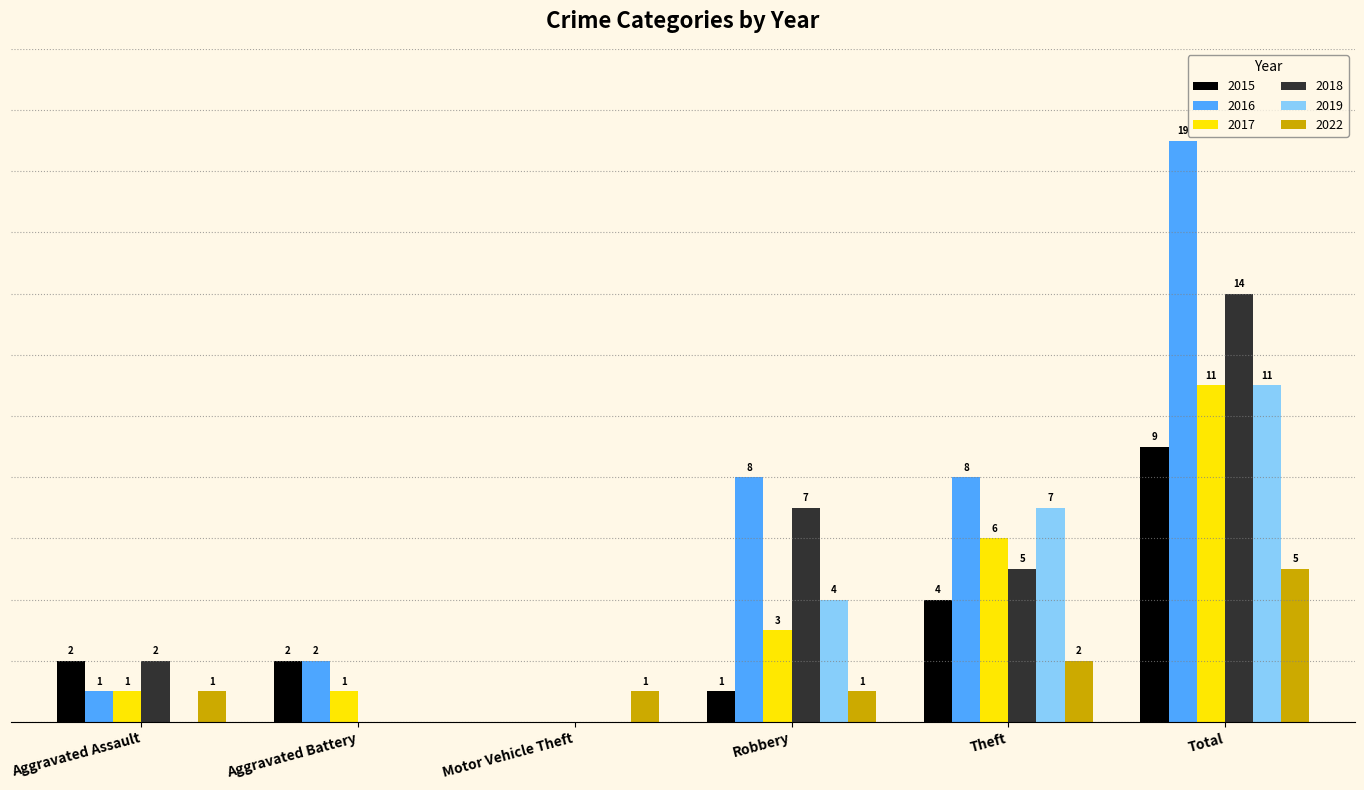

What are all the series names shown in the legend?

2015, 2016, 2017, 2018, 2019, 2022